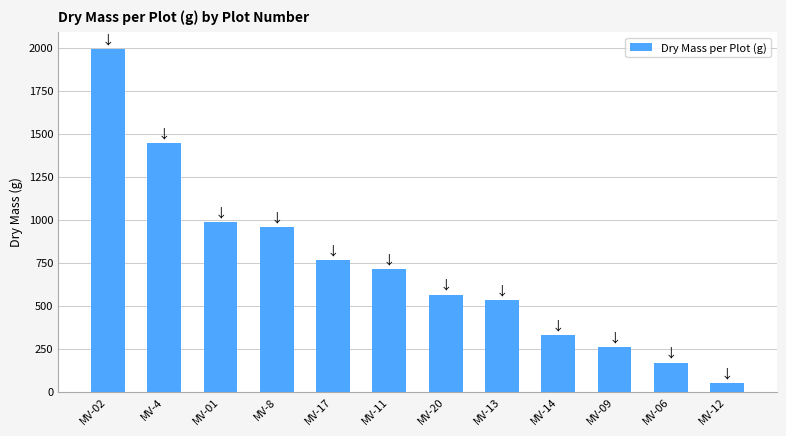

How many data points are above 713?

6